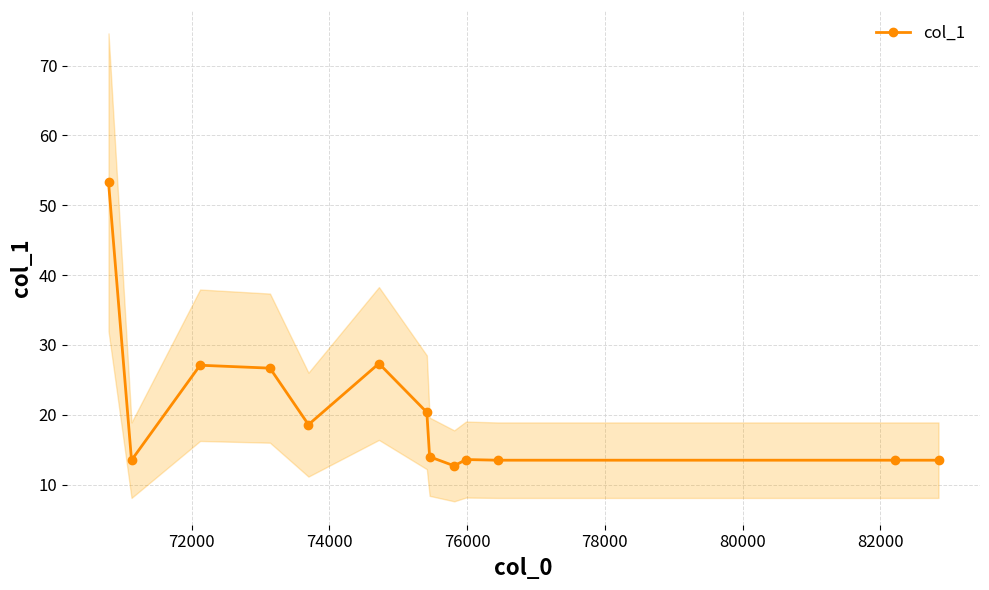

What is the value of the col_1 point at the 11th from the left?

13.5